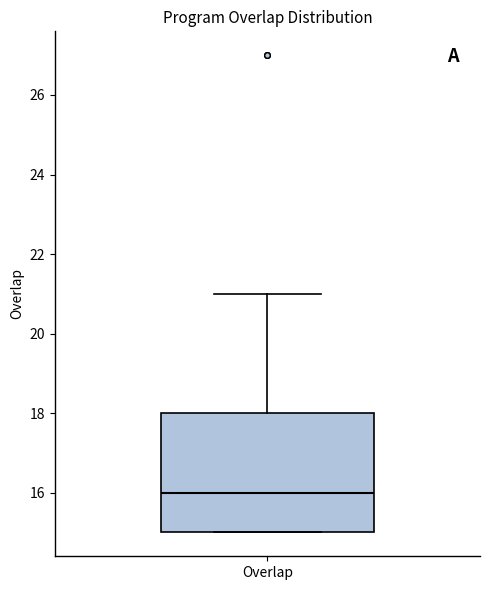

Transcribe this box plot: give where the median line is, the range the box spans, and where the two whiskers end, as read against the y-axis. The values are not printed on the chart, so give them approximately, as read against the axis.

median 16, box 15 to 18, whiskers 15 to 21